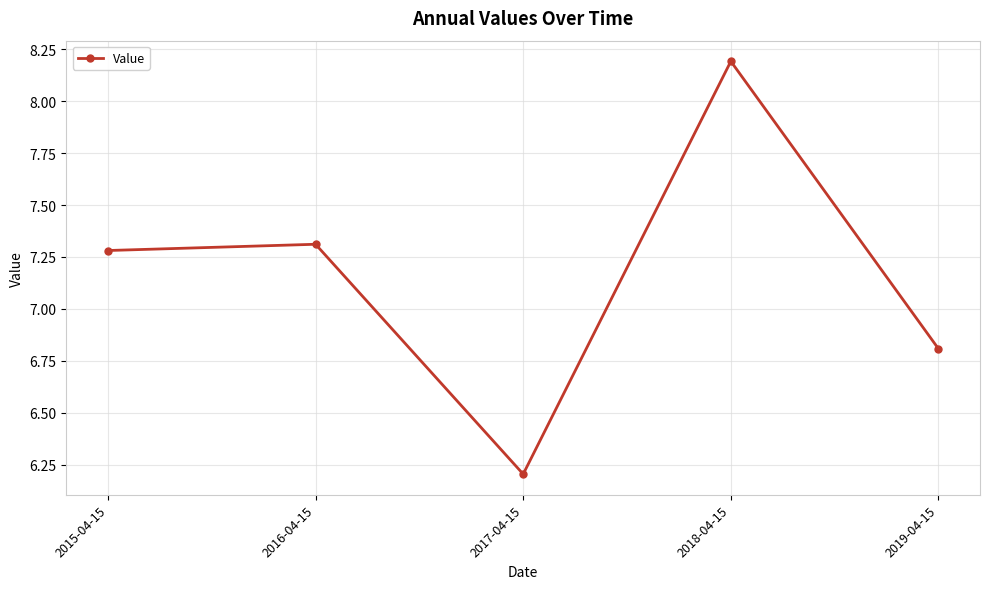

What is the change in value from 2016-04-15 to 2018-04-15?

+0.9